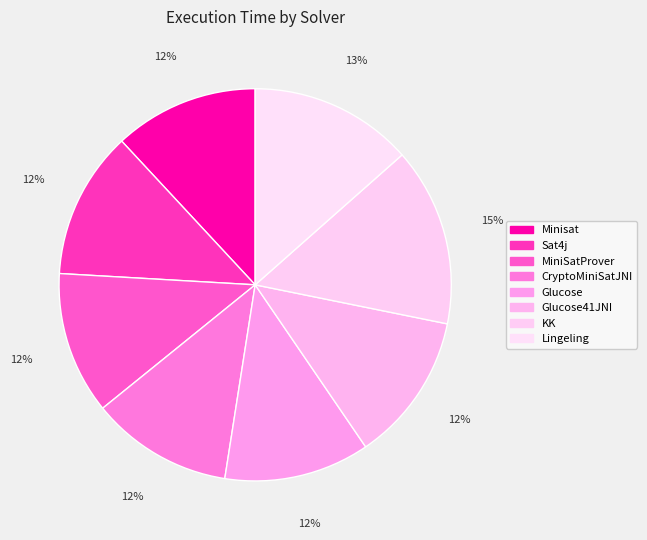

Which category has the biggest portion of the pie?

KK